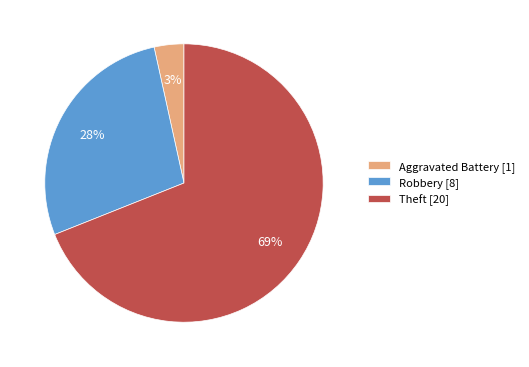

To the nearest percent, what is the average slice percentage?

33%